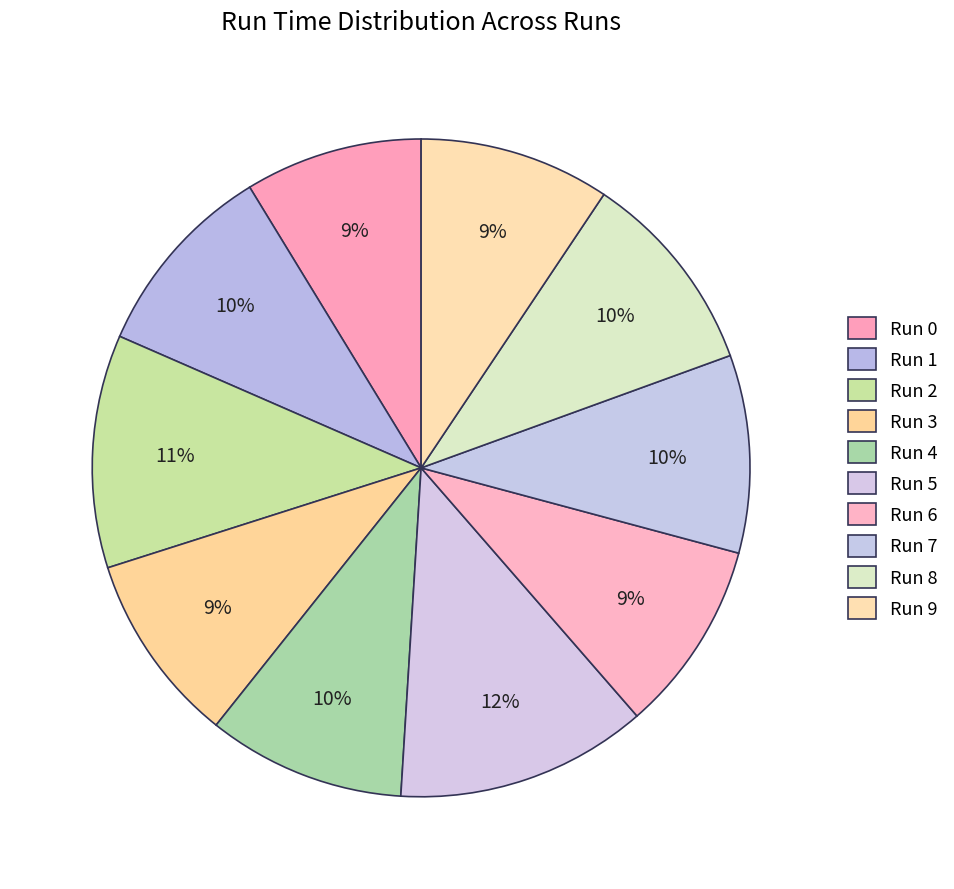

Rank the categories by value from highest to lowest.

5, 2, 8, 4, 7, 1, 6, 9, 3, 0